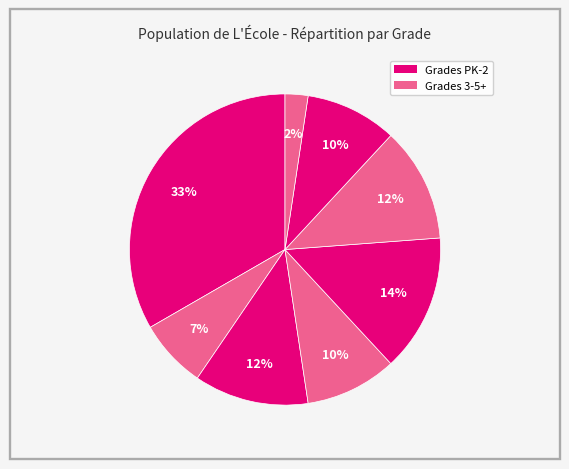

How many slices are in this pie chart?

8